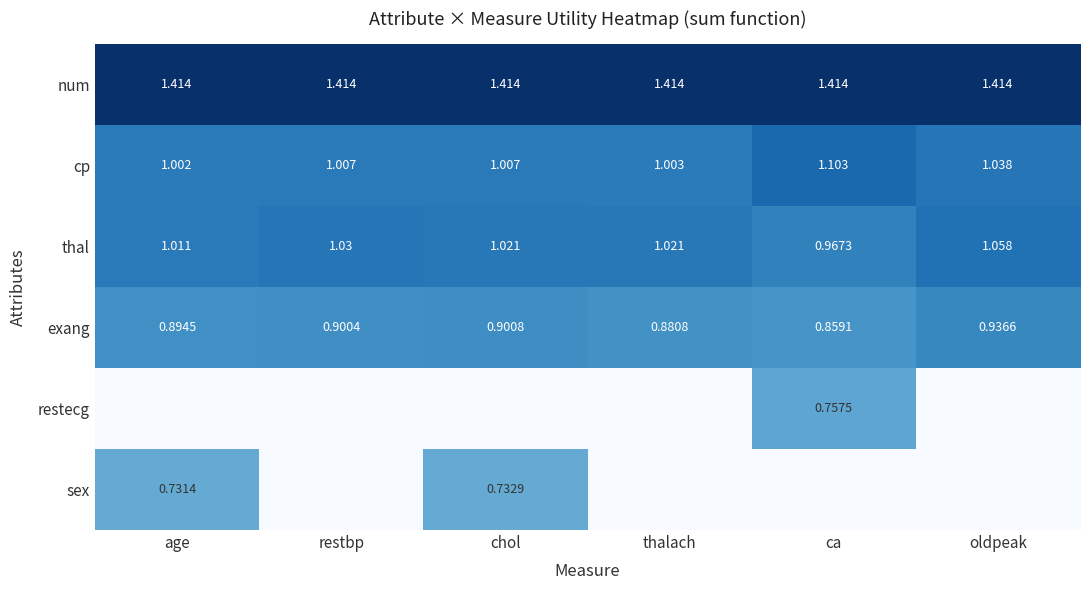

What is the sum of all num values?

8.5